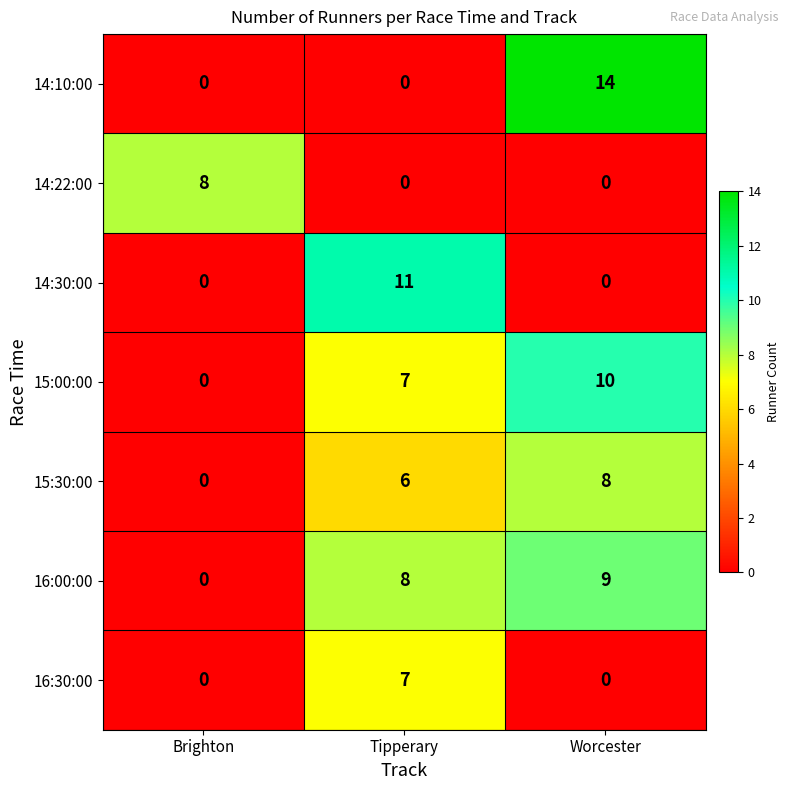

What is the total value across all series at Brighton?

8